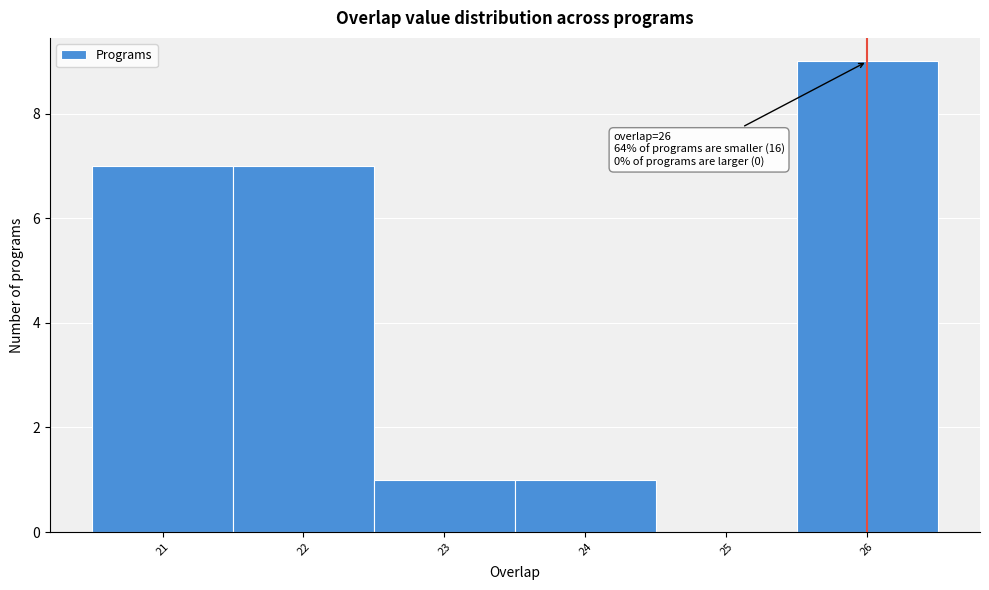

Which range on the x-axis has the tallest bar?

25.5 to 26.5